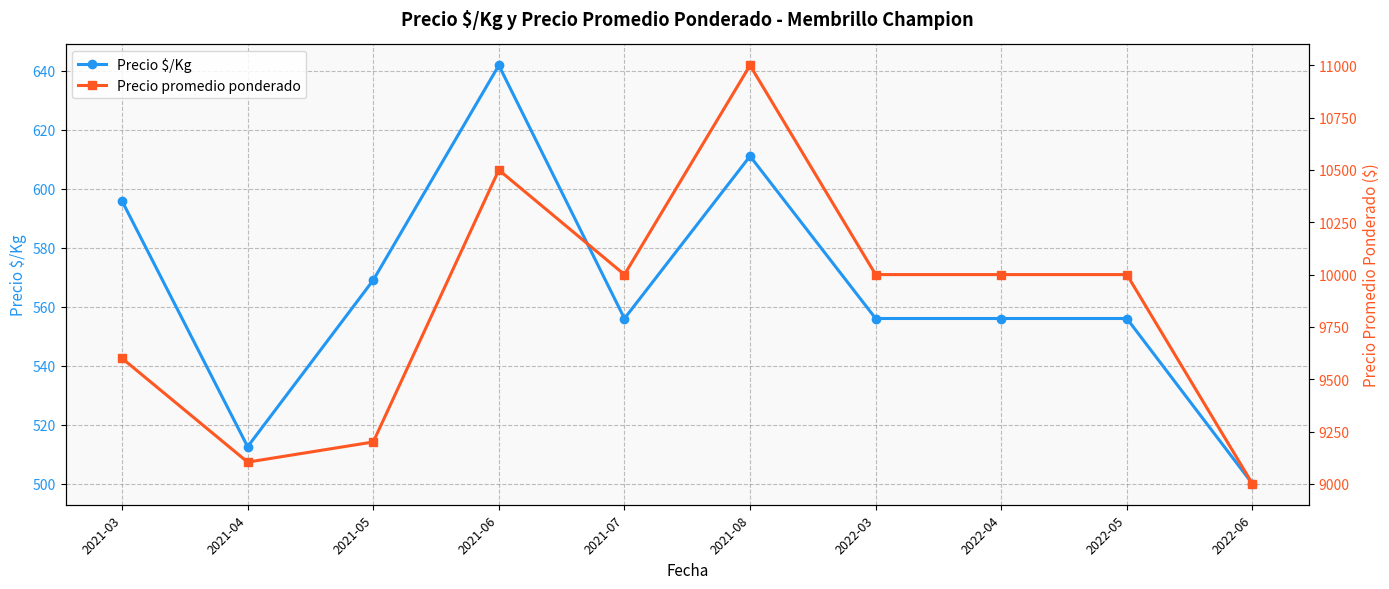

Reading left to right, what are all the values shown in this chart?

Precio $/Kg: 2021-03=595.8	2021-04=512.6	2021-05=569.0	2021-06=641.8	2021-07=556.0	2021-08=611.0	2022-03=556.0	2022-04=556.0	2022-05=556.0	2022-06=500.0
Precio promedio ponderado: 2021-03=9600.0	2021-04=9103.7	2021-05=9200.0	2021-06=10500.0	2021-07=10000.0	2021-08=11000.0	2022-03=10000.0	2022-04=10000.0	2022-05=10000.0	2022-06=9000.0